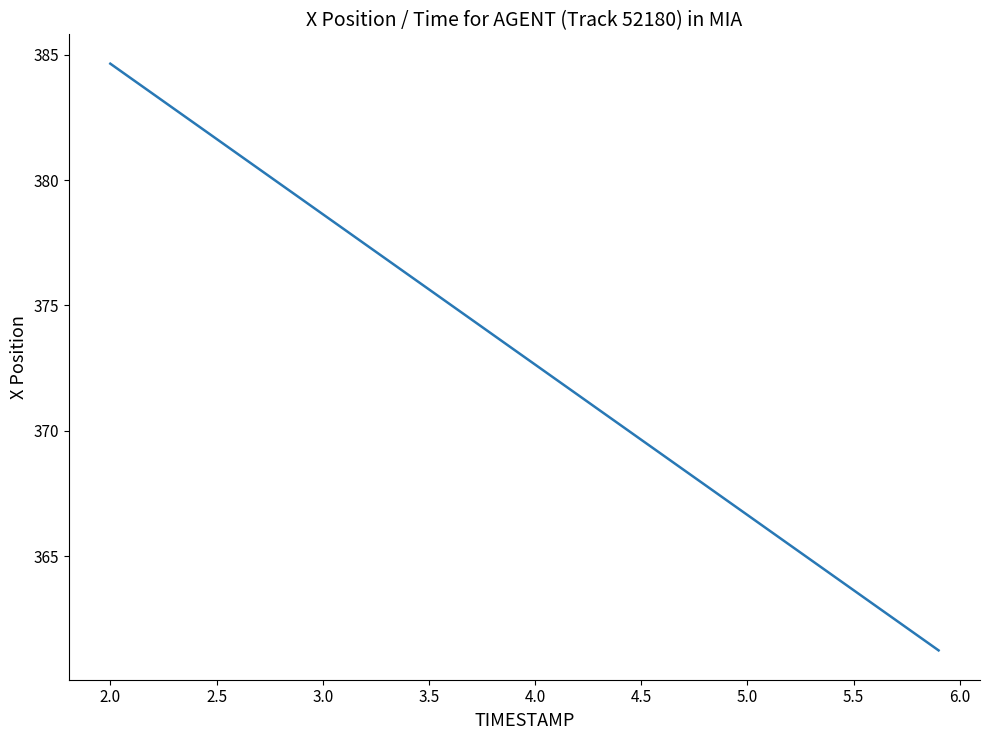

What is the minimum value shown in the chart?

361.3